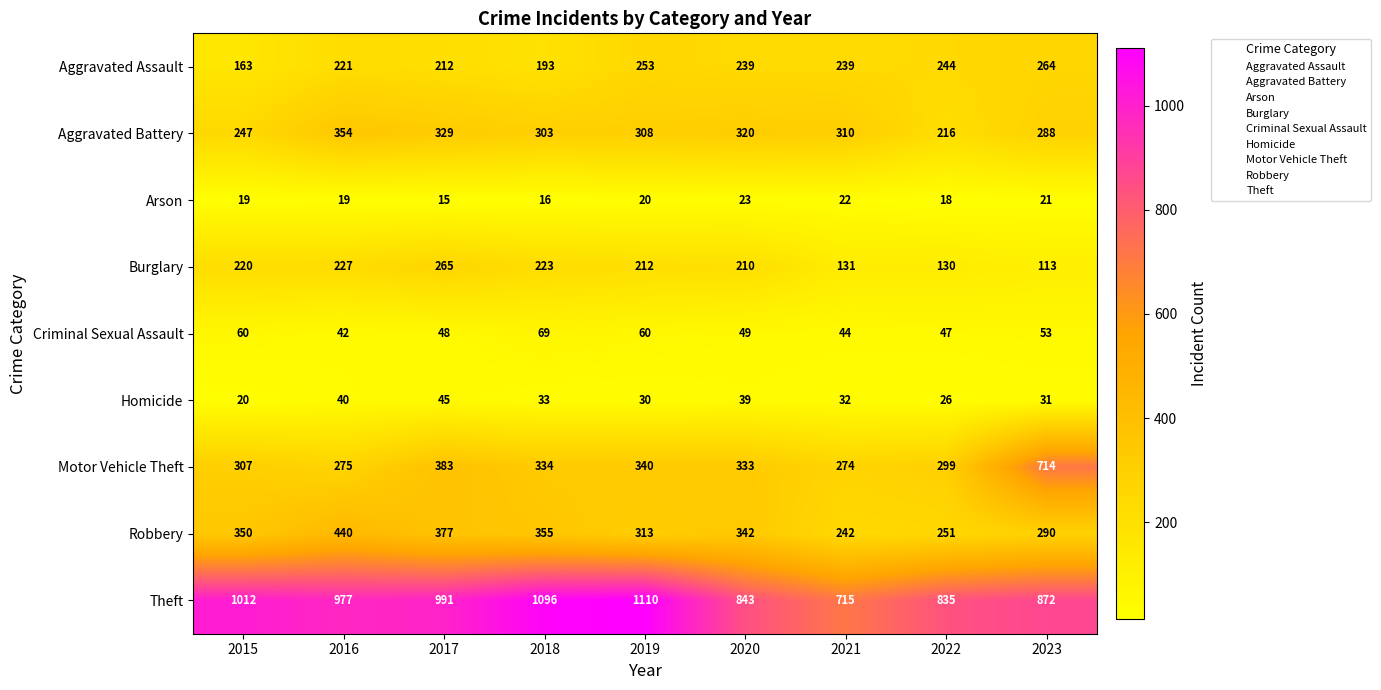

At 2015, list the series in order from smallest to largest.

Arson, Homicide, Criminal Sexual Assault, Aggravated Assault, Burglary, Aggravated Battery, Motor Vehicle Theft, Robbery, Theft